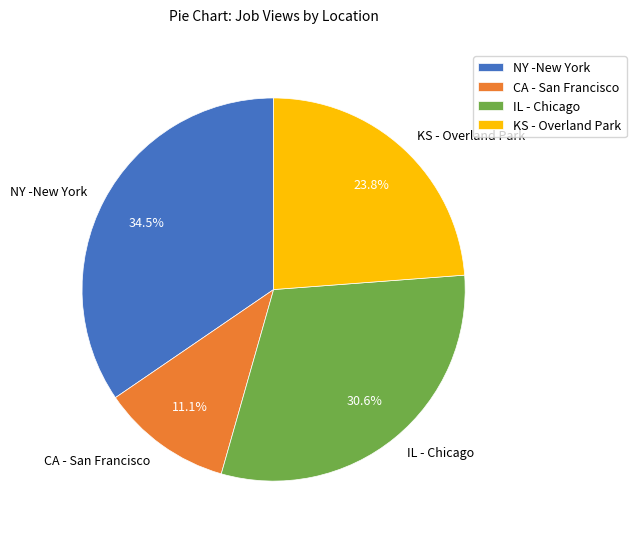

How many segments does this pie chart have?

4